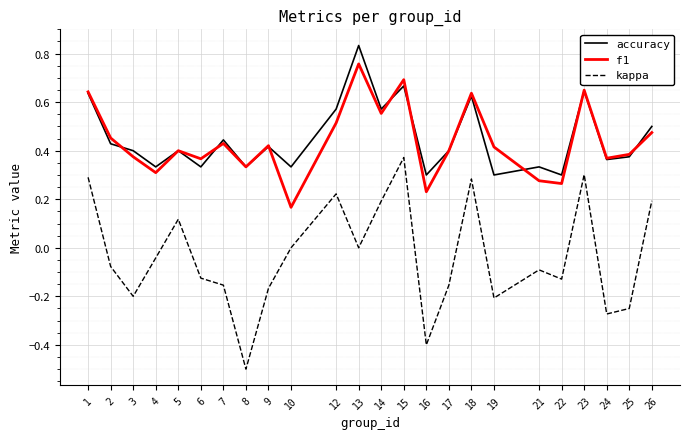

At which category is the sum across all series the highest?

15